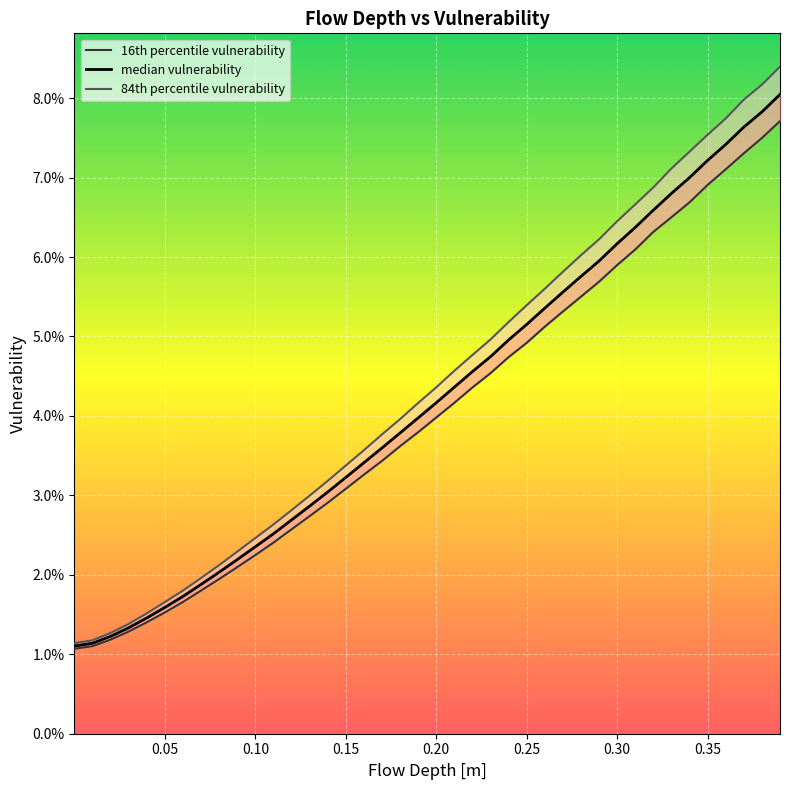

True or false: 16th percentile vulnerability and 84th percentile vulnerability cross at least once.

False